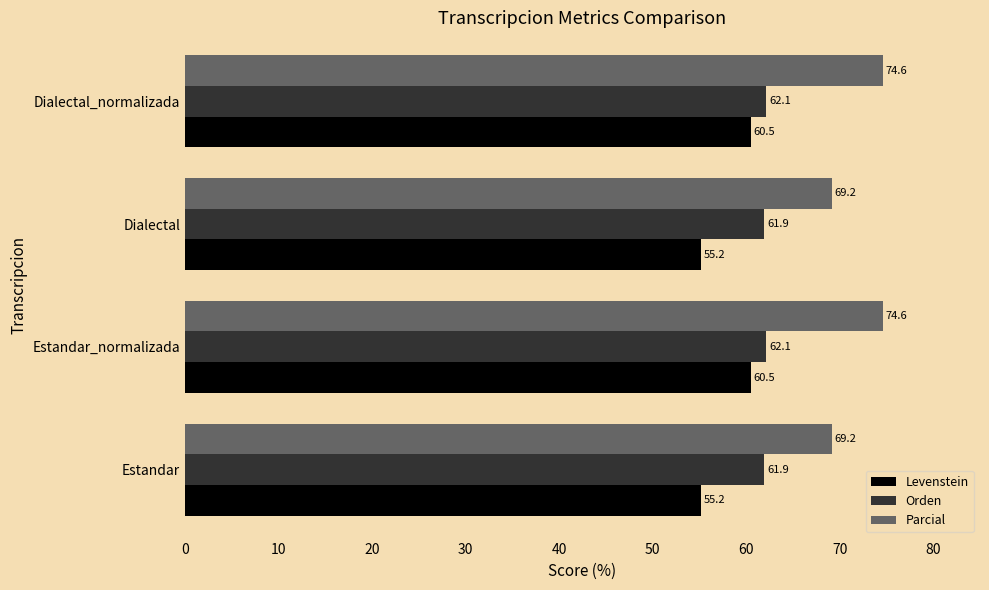

Read the Levenstein value at Estandar.

55.2